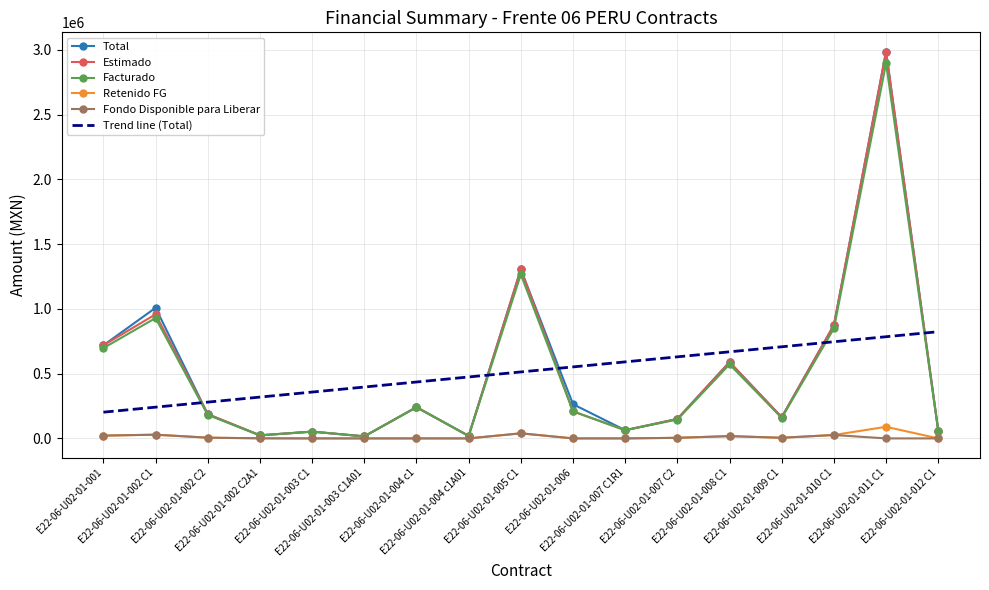

At how many categories does at least one series exceed 1130833?

2